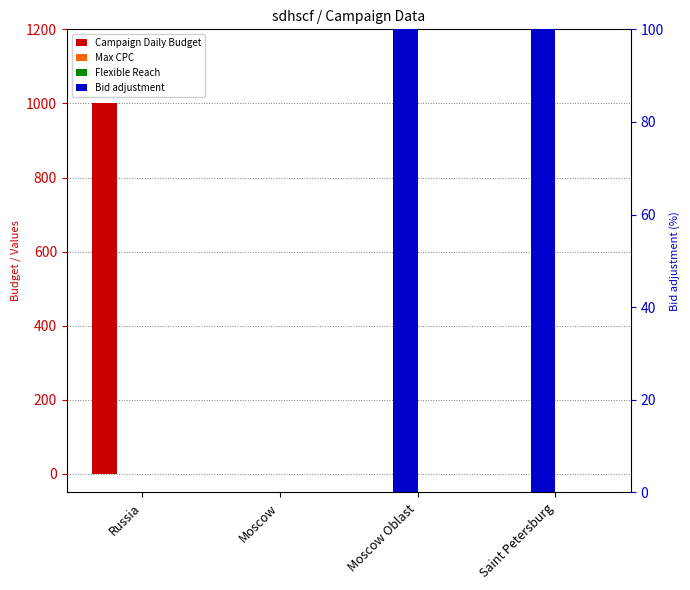

Which series changed the most between Russia and Moscow Oblast?

Campaign Daily Budget